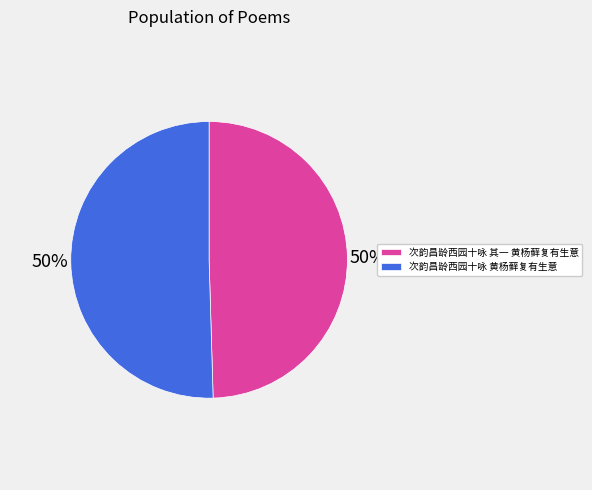

Approximately how many times larger is the value at 次韵昌龄西园十咏 黄杨藓复有生意 compared to 次韵昌龄西园十咏 其一 黄杨藓复有生意?

1.0